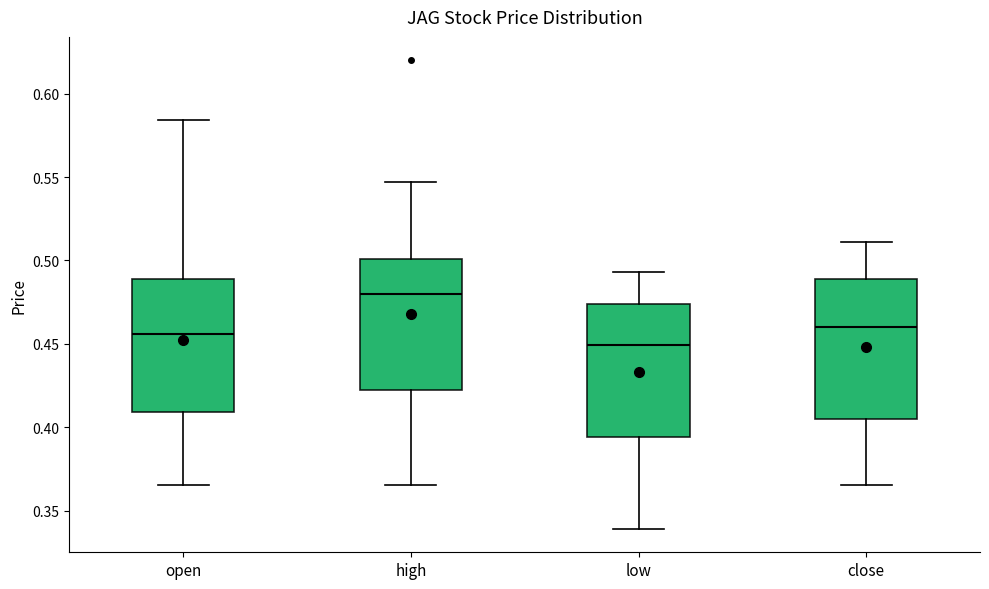

Reading left to right, read every box against the y-axis: the position of its median line, the range the box covers, and the ends of its whiskers. The values are not printed on the chart, so give them approximately, as read against the axis.

open: median 0.455, box 0.410 to 0.490, whiskers 0.365 to 0.585
high: median 0.480, box 0.420 to 0.500, whiskers 0.365 to 0.545
low: median 0.450, box 0.395 to 0.475, whiskers 0.340 to 0.495
close: median 0.460, box 0.405 to 0.490, whiskers 0.365 to 0.510